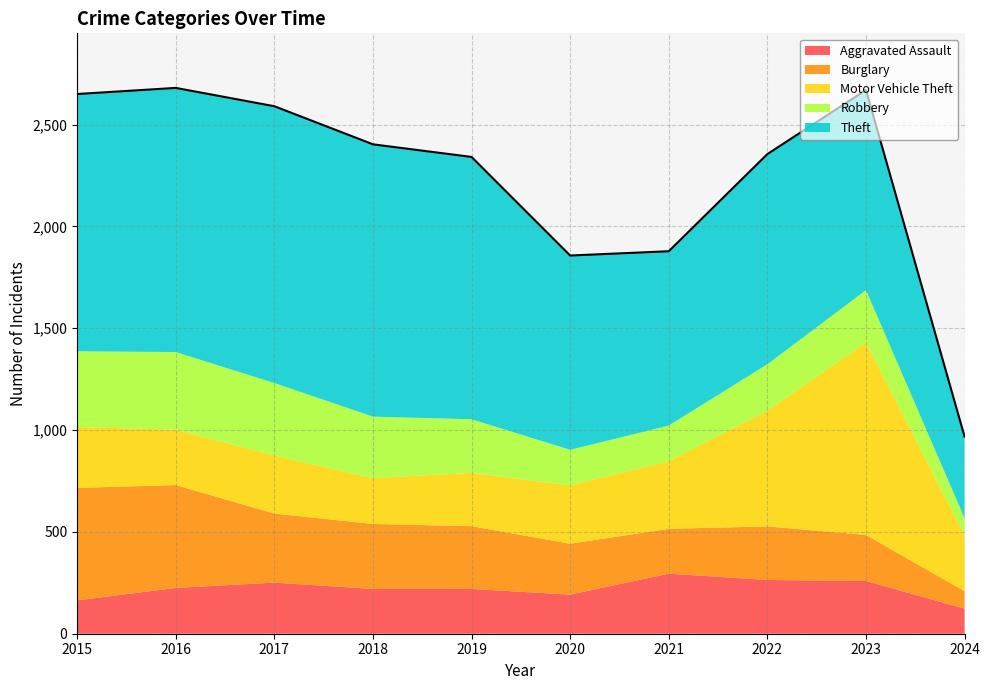

At which category does Theft reach its first local peak?

2017